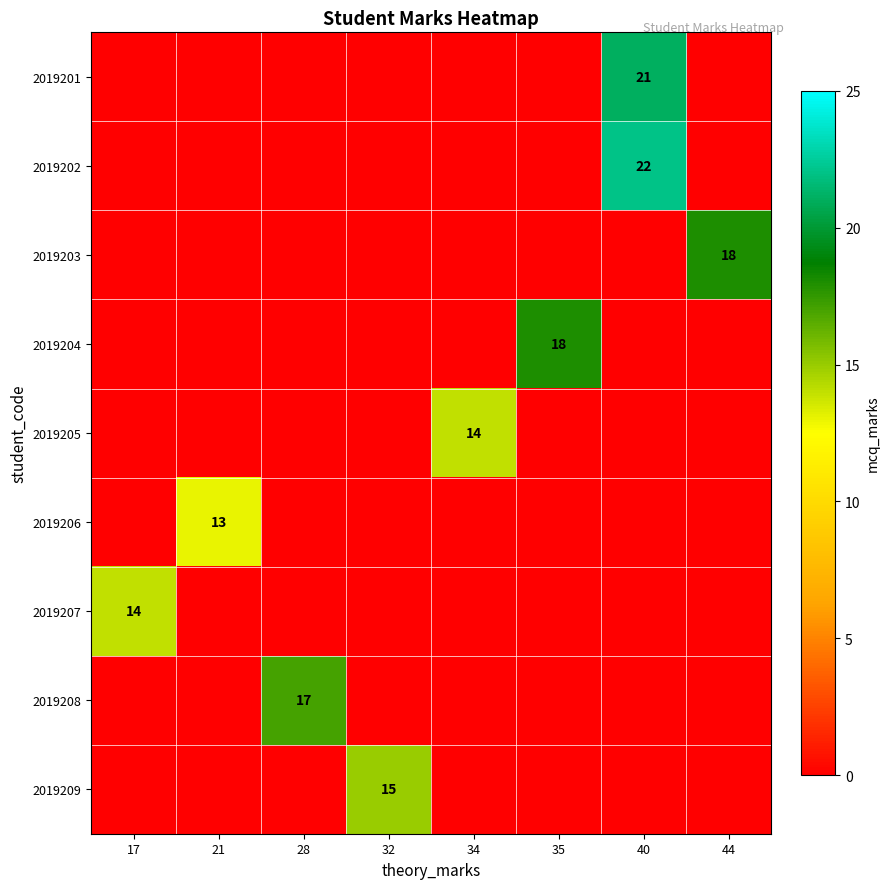

The 2019207 series shows 14 at 17. True or false?

True